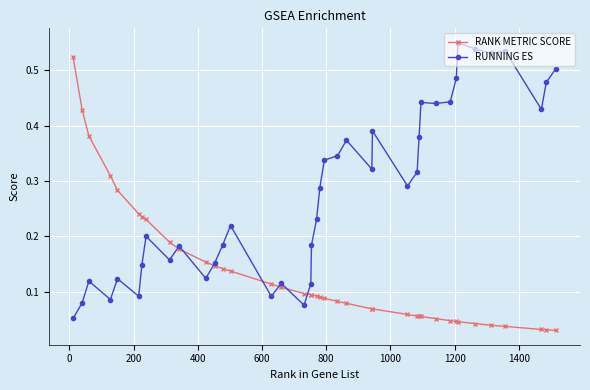

At how many categories does at least one series exceed 0?

40